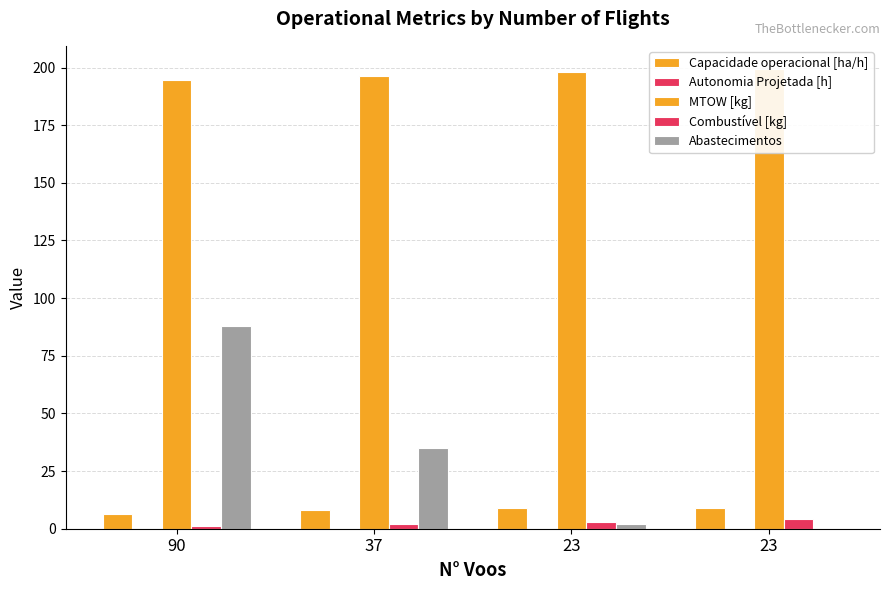

The Abastecimentos series shows 2.6 at 23. True or false?

False